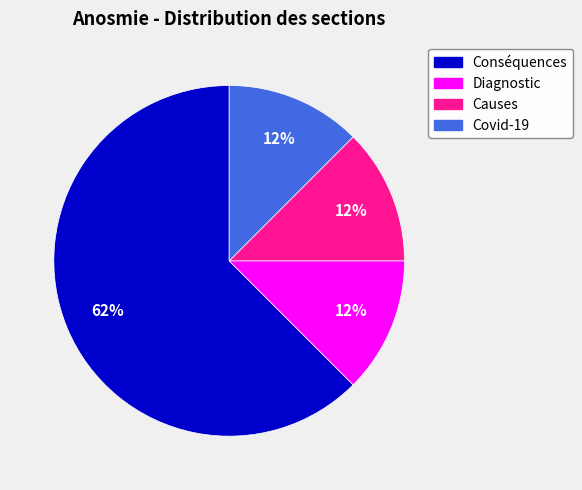

Is there a majority slice in this chart?

Yes